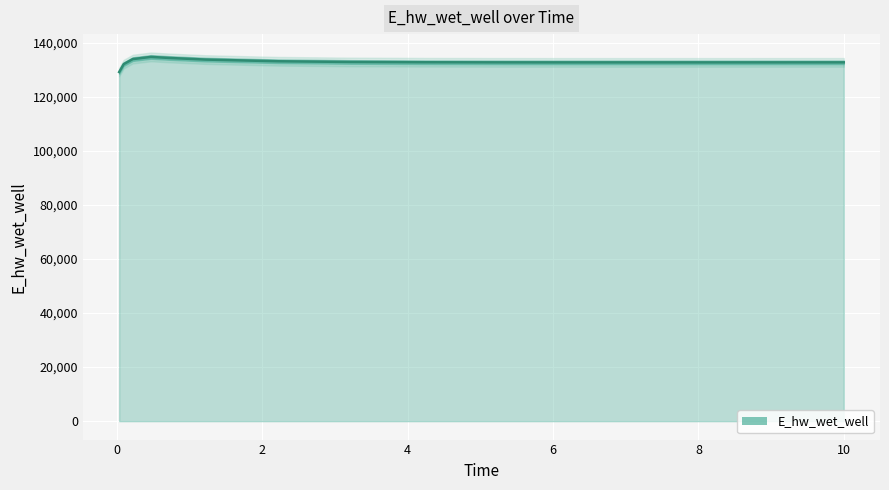

List the labels in order of value, largest first.

0.46875, 0.71875, 0.21875, 1.21875, 2.21875, 3.21875, 4.21875, 5.21875, 10, 9.21875, 8.21875, 6.21875, 7.21875, 0.09375, 0.03125